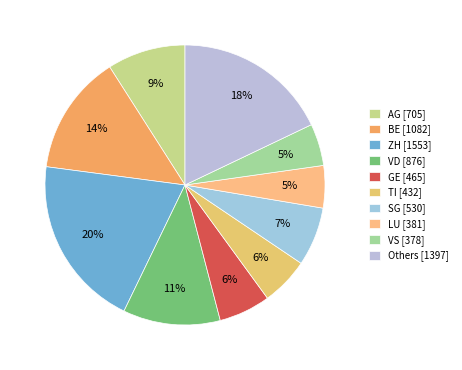

How many slices are in this pie chart?

10